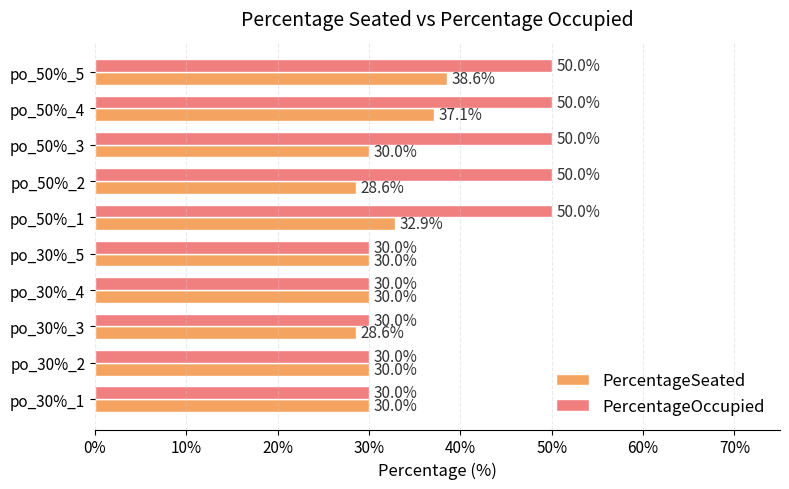

What is the sum of the PercentageOccupied values at po_50%_3 and po_30%_5?

80.0